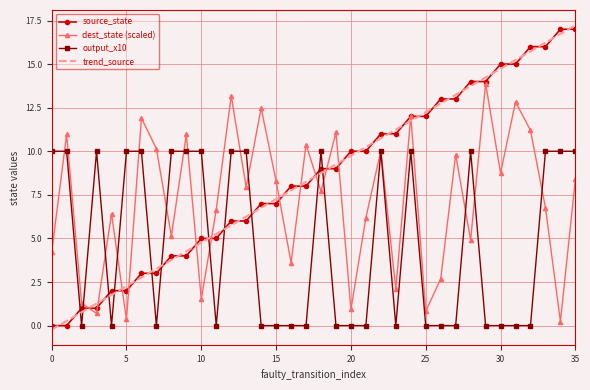

What is the highest value of the output_x10 series?

10.0